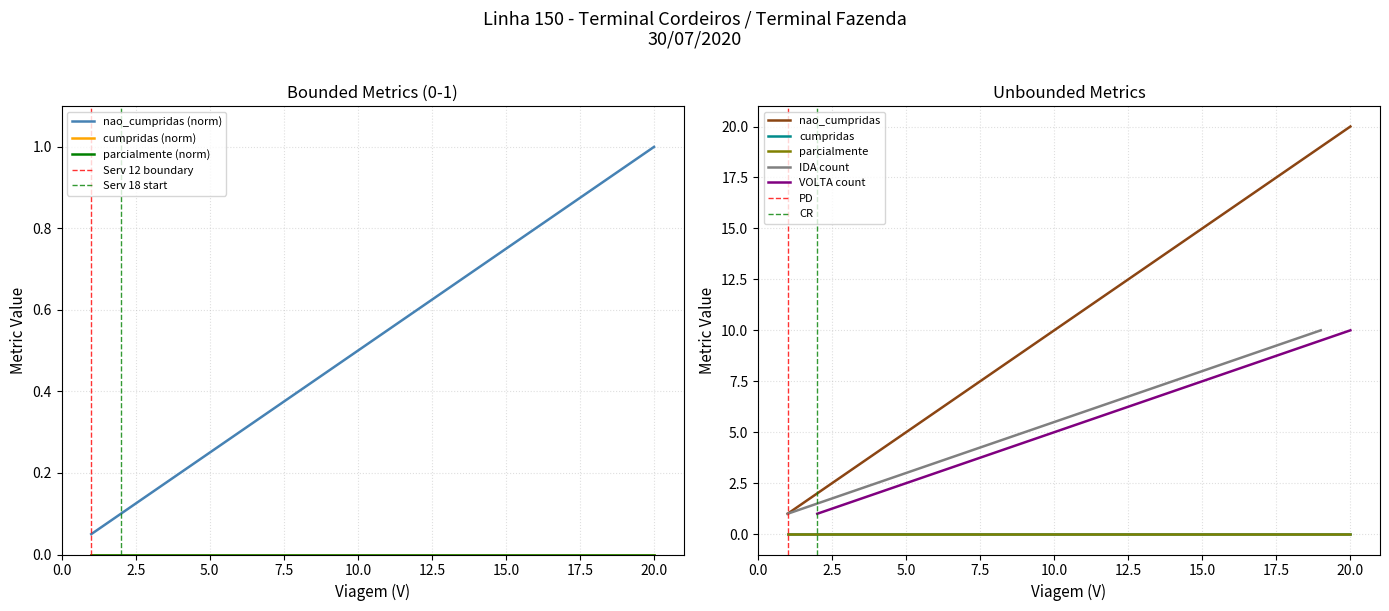

What is the highest value of the VOLTA count series?

10